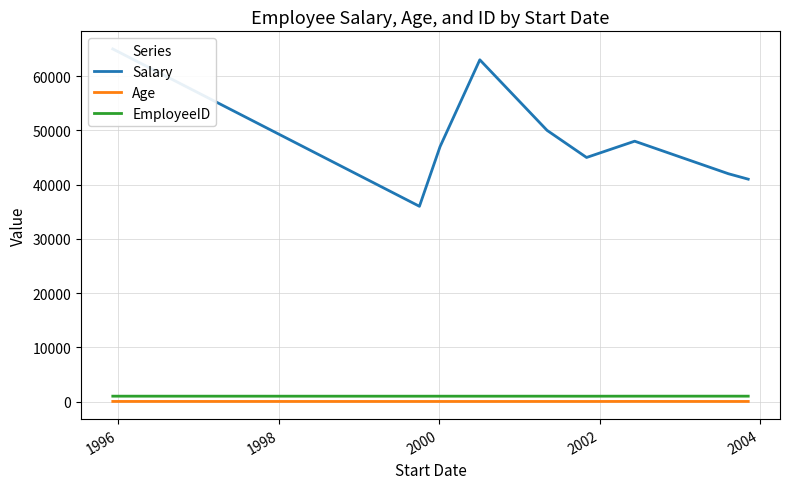

True or false: EmployeeID and Age intersect in this chart.

False